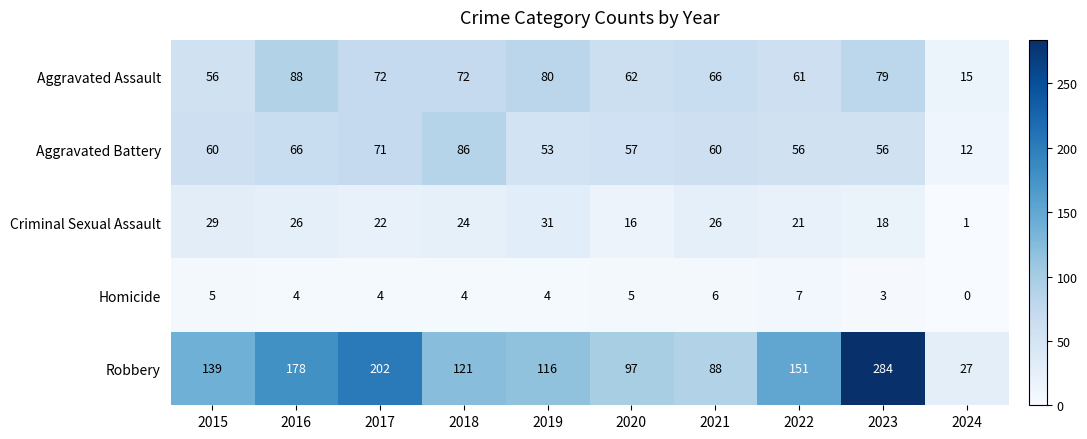

Read the Aggravated Battery value at 2015, to the nearest 5.

60